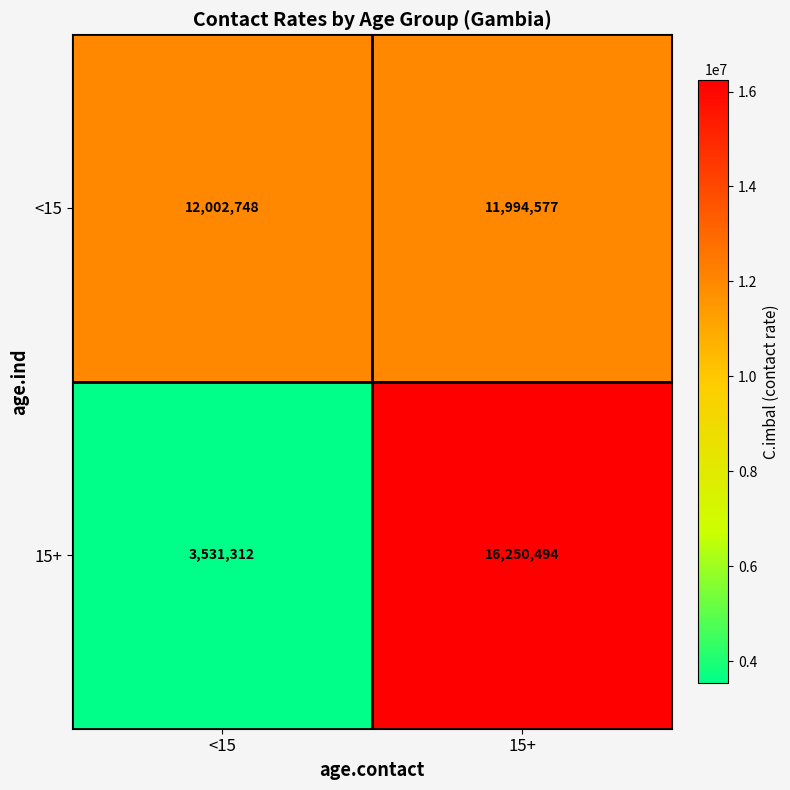

Rank the series at 15+ from lowest to highest value.

<15, 15+